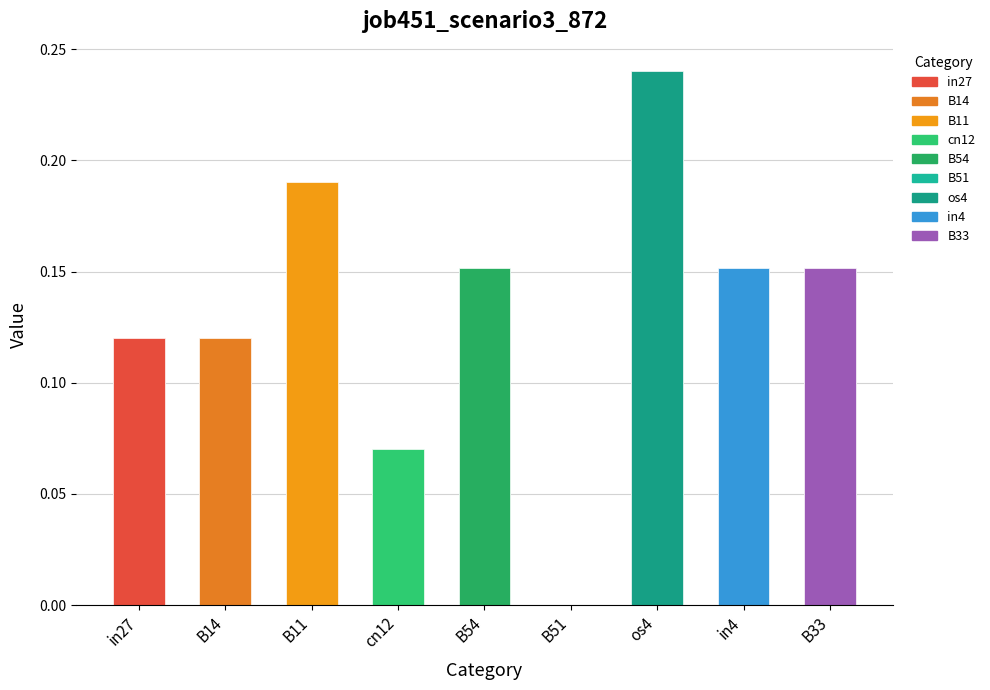

What position from the left is cn12?

4